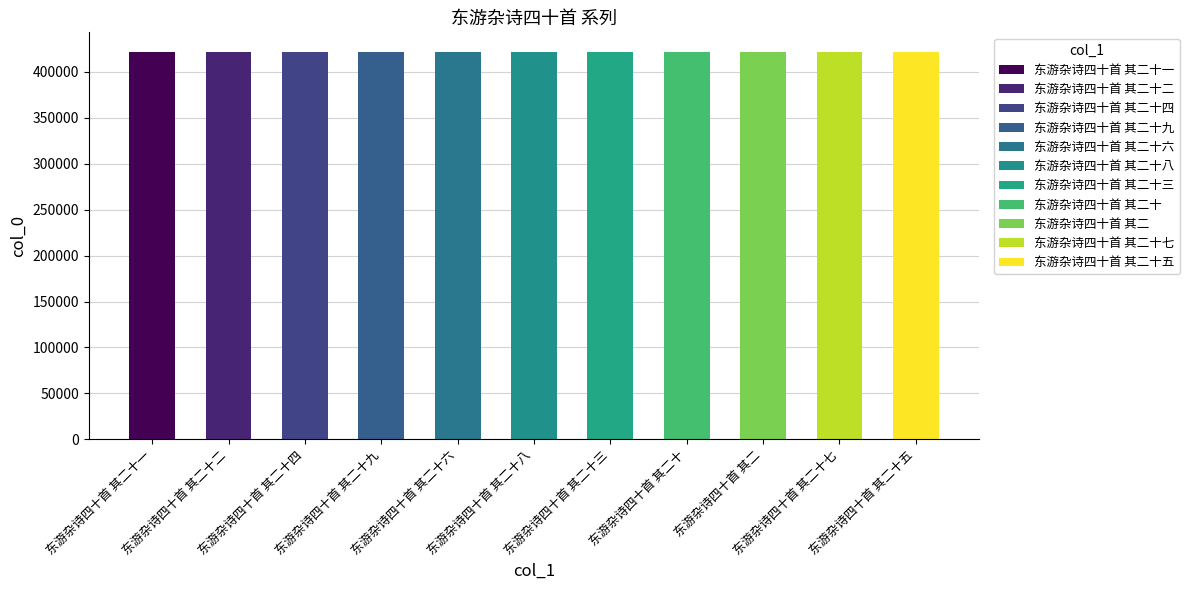

How many data points are less than 421899?

5